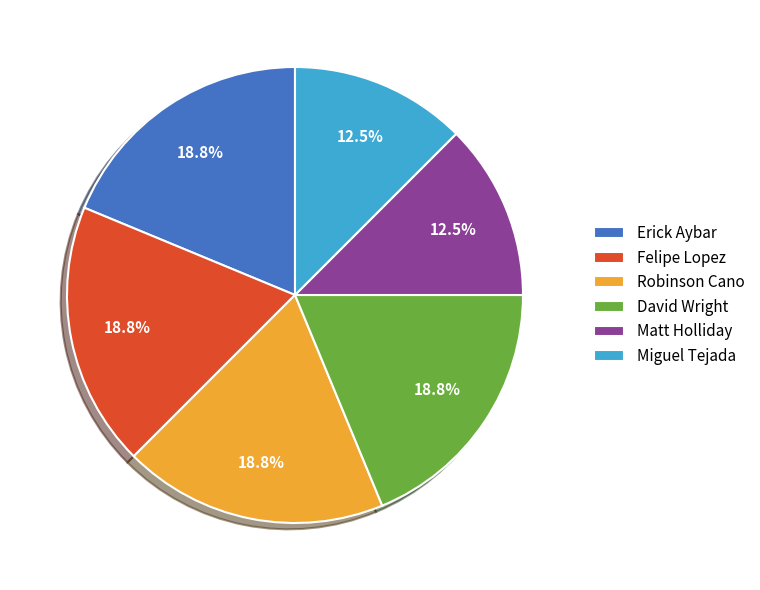

Do David Wright and Matt Holliday together represent more than half of the pie?

No